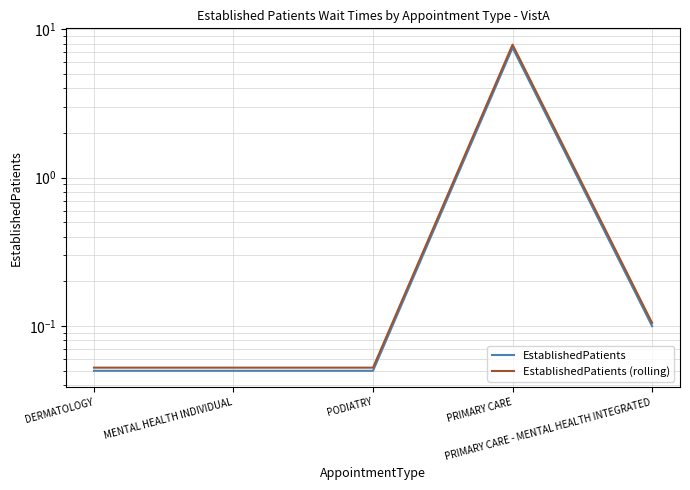

Reading left to right, extract all data points from this chart.

EstablishedPatients: DERMATOLOGY=0.1	MENTAL HEALTH INDIVIDUAL=0.1	PODIATRY=0.1	PRIMARY CARE=7.5	PRIMARY CARE - MENTAL HEALTH INTEGRATED=0.1
EstablishedPatients (rolling): DERMATOLOGY=0.1	MENTAL HEALTH INDIVIDUAL=0.1	PODIATRY=0.1	PRIMARY CARE=7.9	PRIMARY CARE - MENTAL HEALTH INTEGRATED=0.1